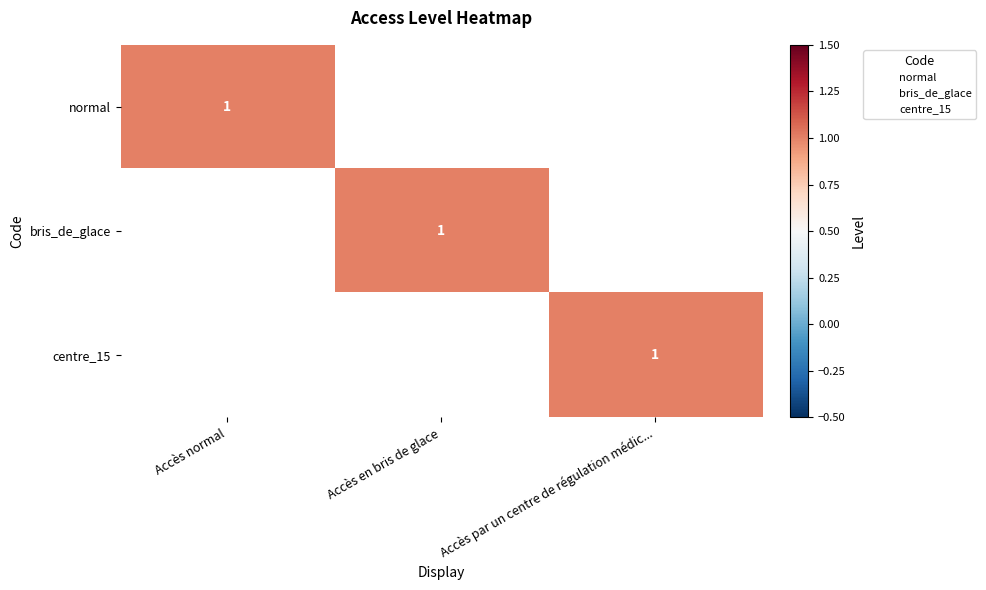

What is the difference between the highest and lowest values at Accès en bris de glace?

1